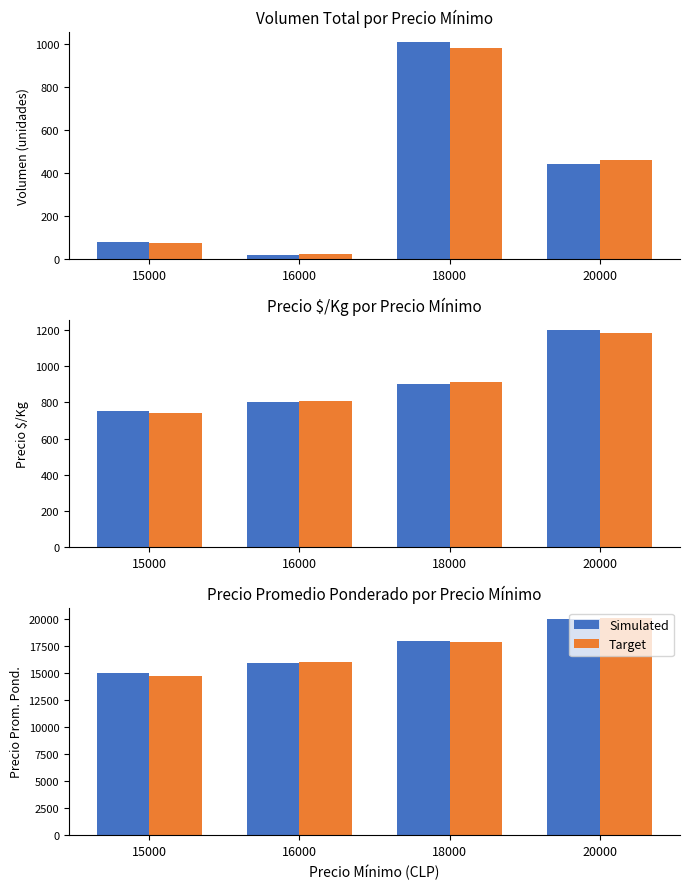

What is the difference between the highest and lowest values at 15000?

200